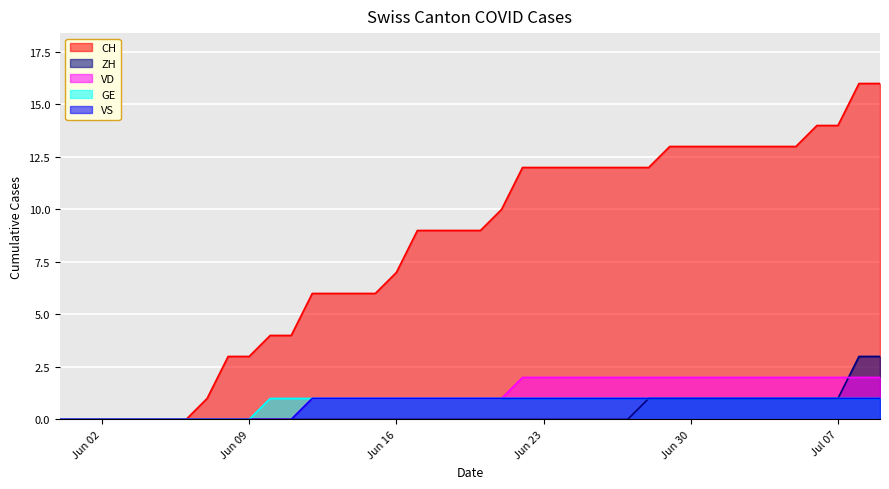

True or false: VS has a value of 1 at 2020-06-10.

False